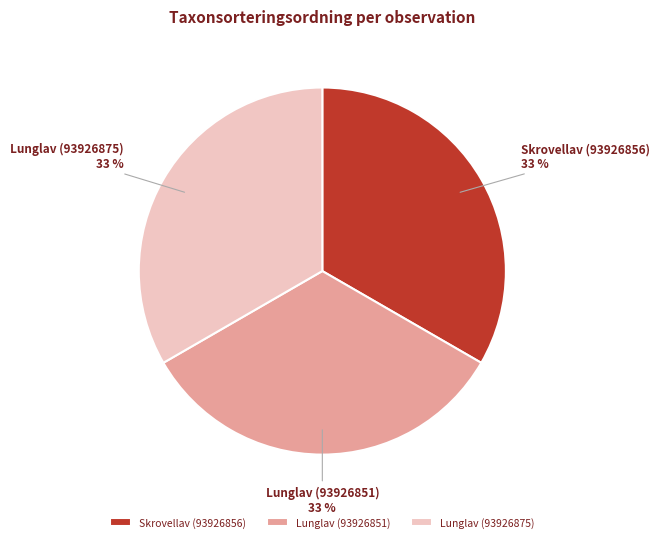

Do Lunglav (93926875) and Lunglav (93926851) together represent more than half of the pie?

Yes